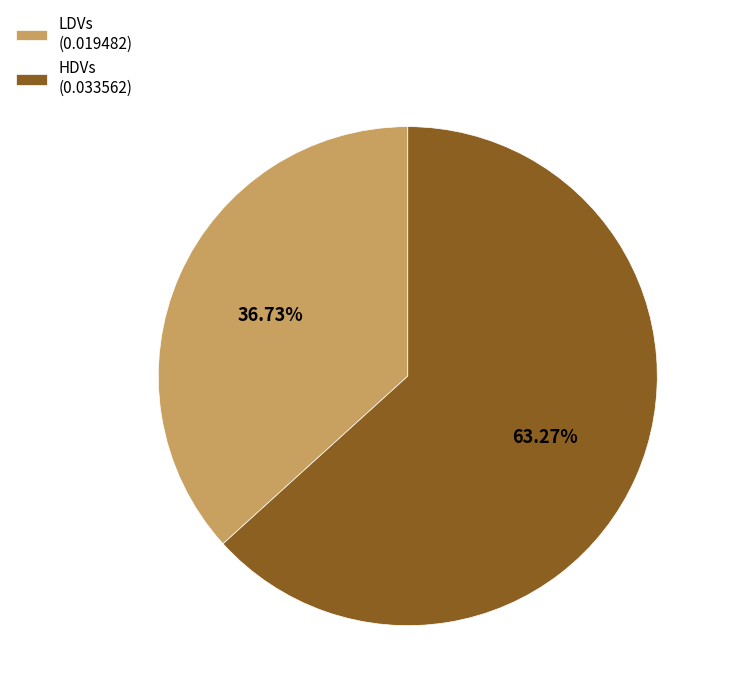

Combined, what portion of the pie is HDVs and LDVs?

100.0%